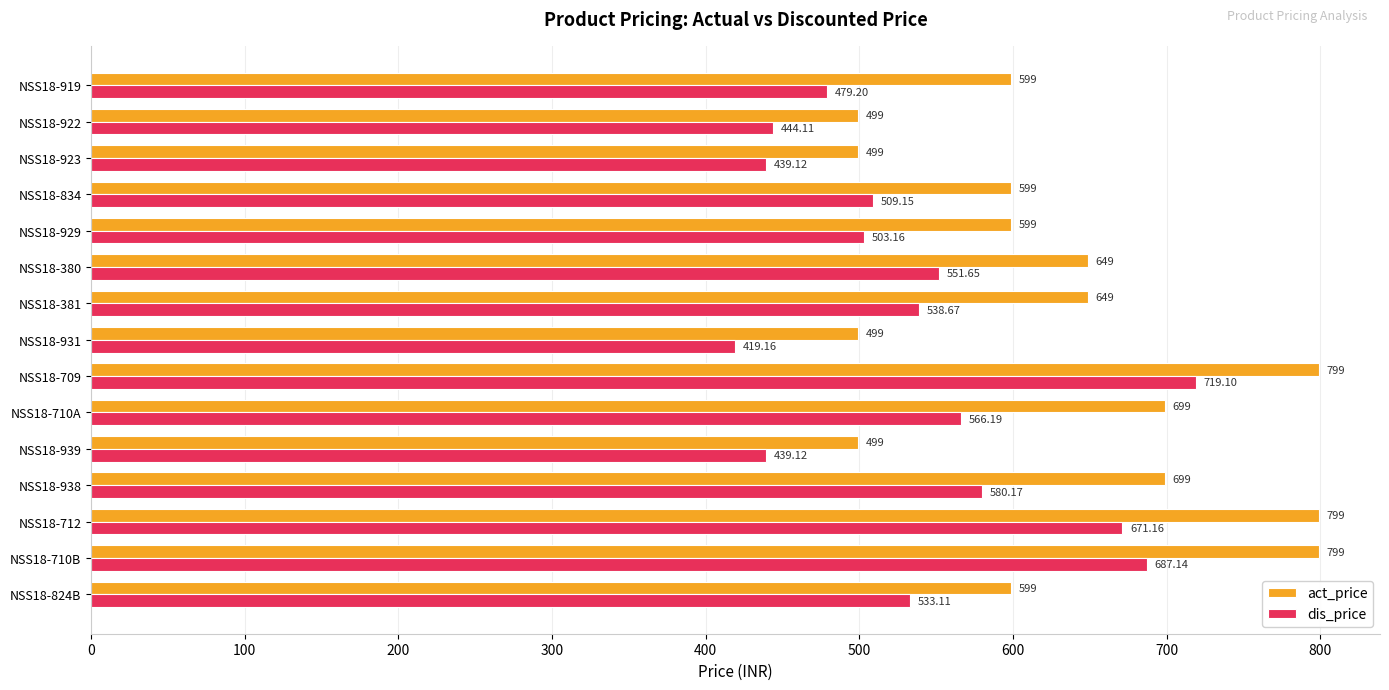

How many data points in dis_price are above 533?

8